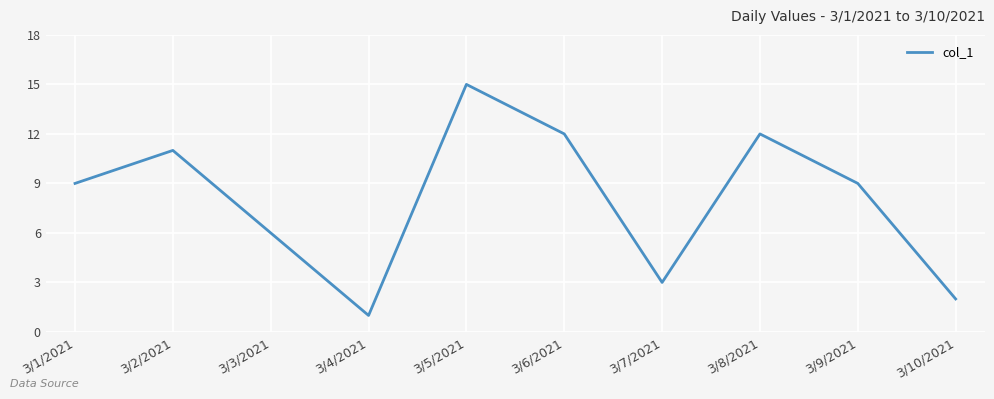

At which category does the chart reach its minimum across all series?

3/4/2021